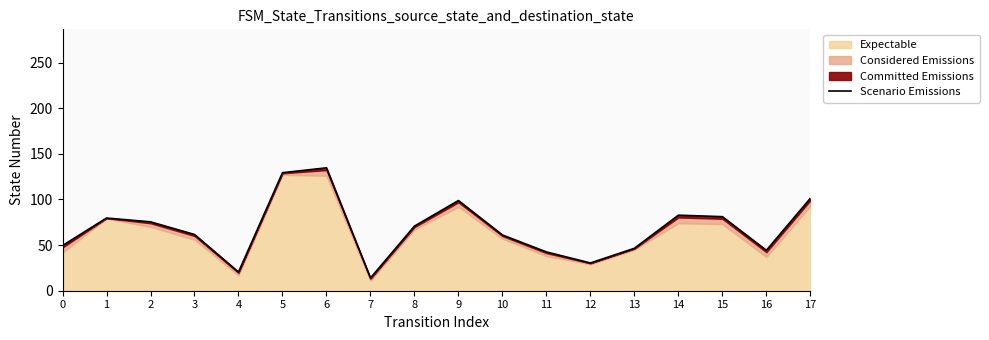

What is the change in value from 4 to 13?

+26.0